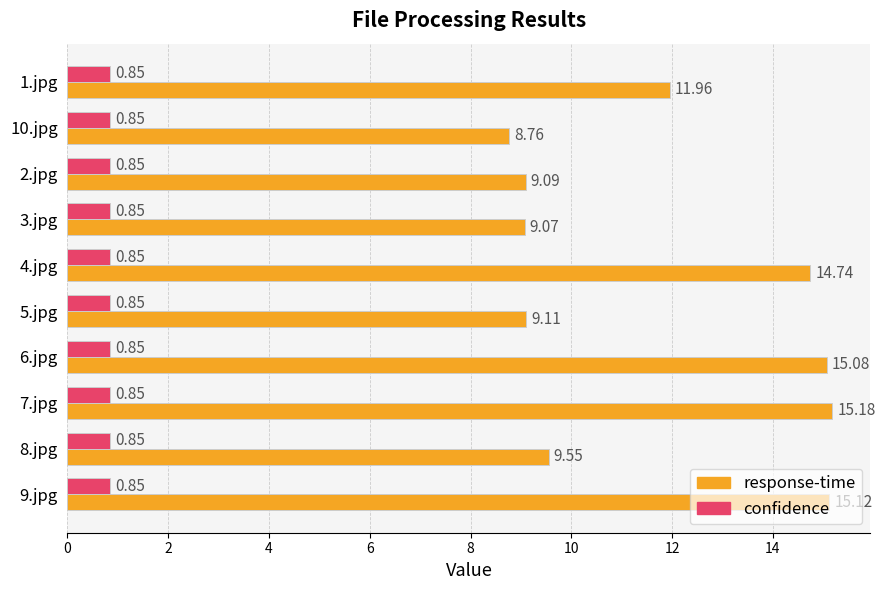

At how many categories does at least one series exceed 13?

4